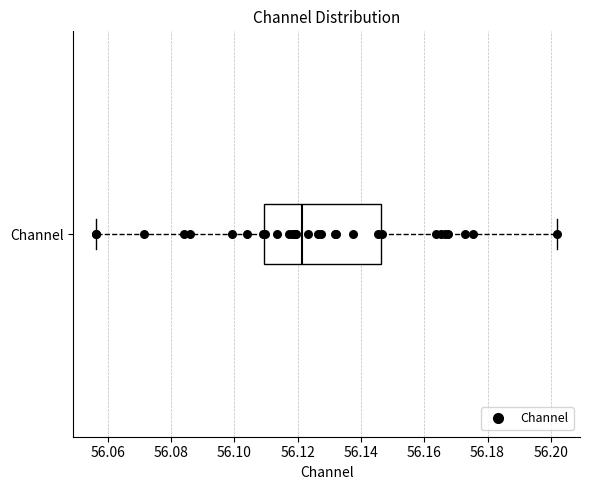

Read this box plot against the x-axis: the position of the median line, the range covered by the box, and the ends of both whiskers. The values are not printed on the chart, so give them approximately, as read against the axis.

median 56.122, box 56.110 to 56.146, whiskers 56.056 to 56.202